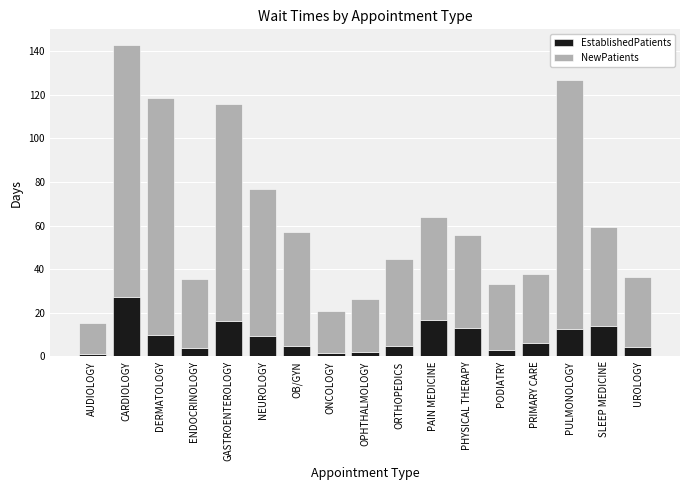

Which category has the highest value in the EstablishedPatients series?

CARDIOLOGY